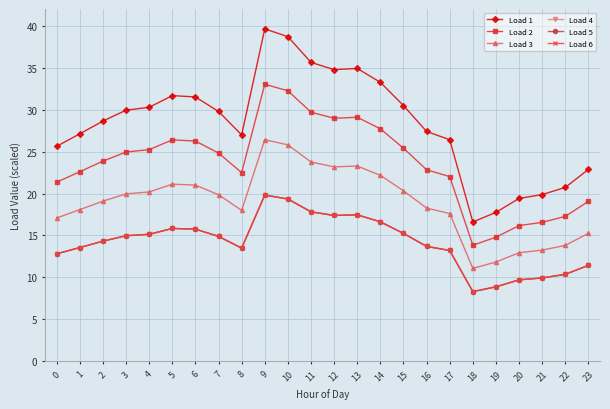

Is the value of Load 4 at 7 greater than the value of Load 1 at 19?

No